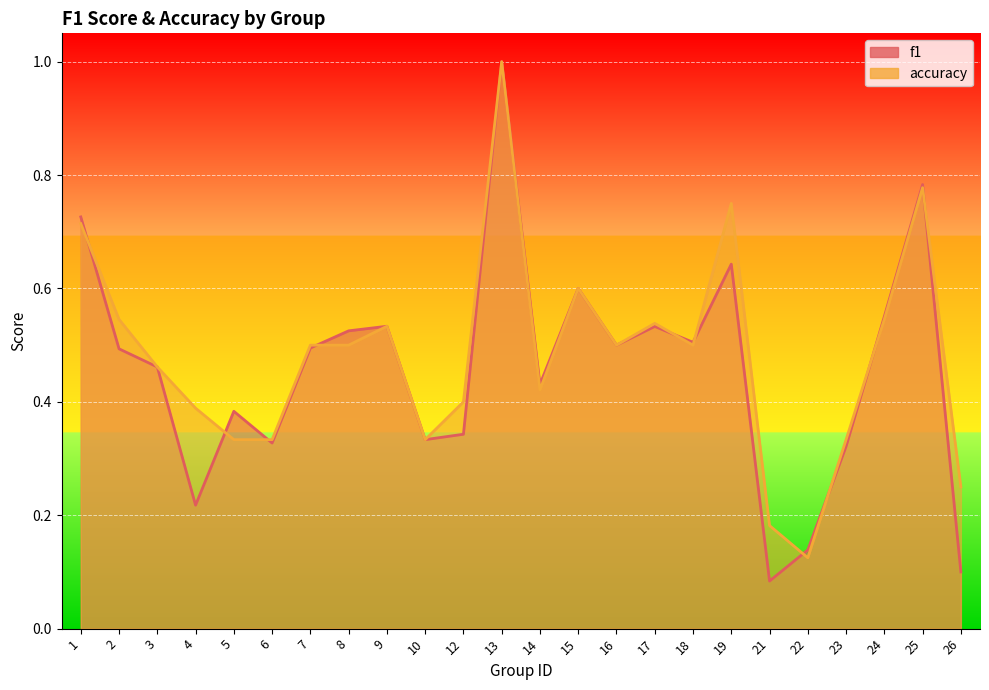

True or false: accuracy has more than 0 points higher than both neighbors.

True